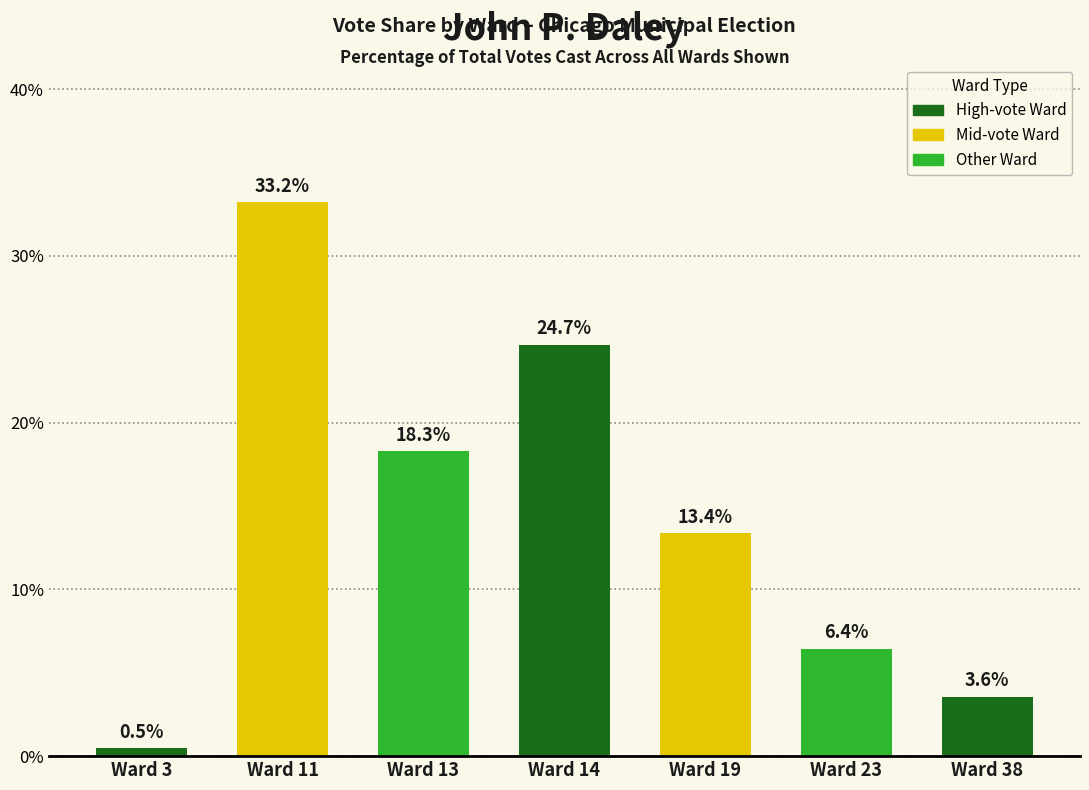

What is the difference between the values at Ward 23 and Ward 11?

26.8